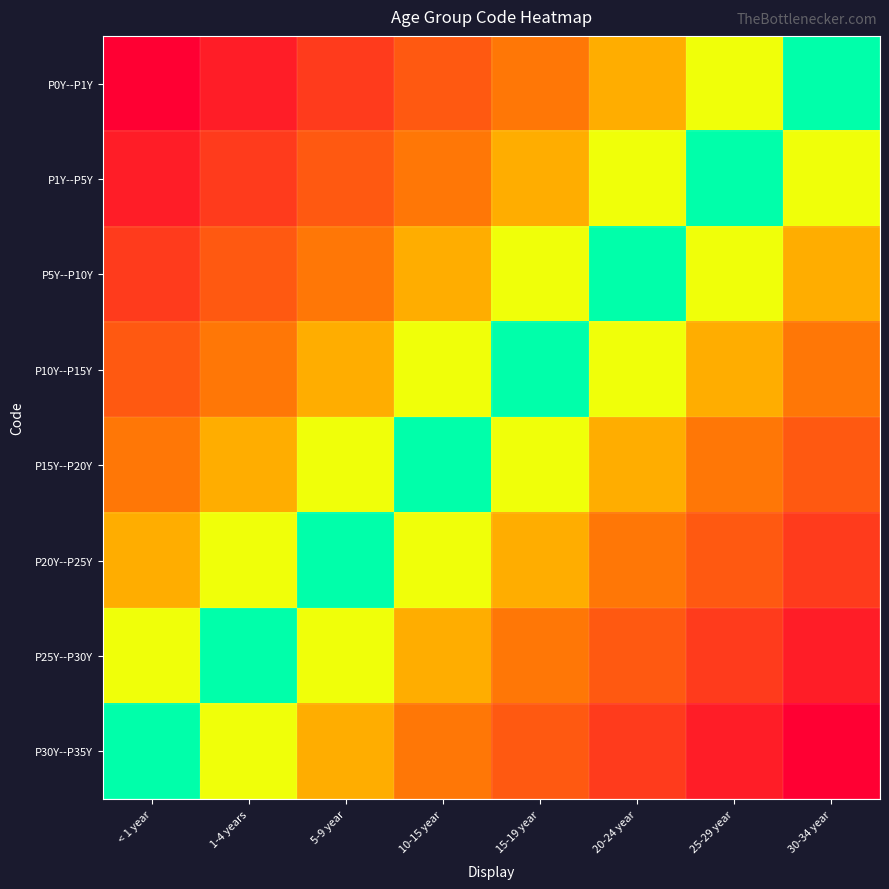

What is the difference between the highest and lowest values at 15-19 year?

0.6